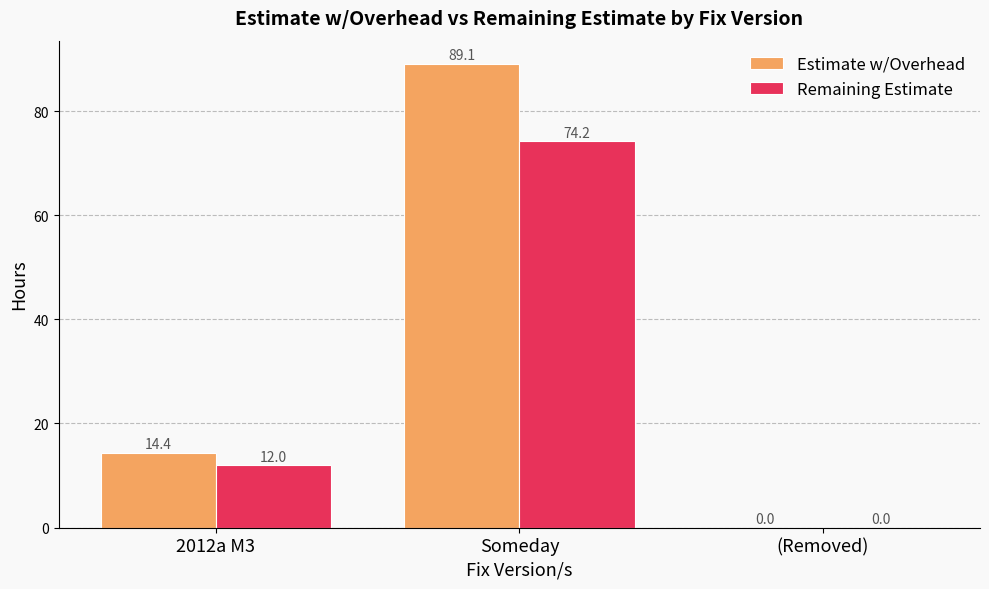

Which series has the widest spread of values?

Estimate w/Overhead